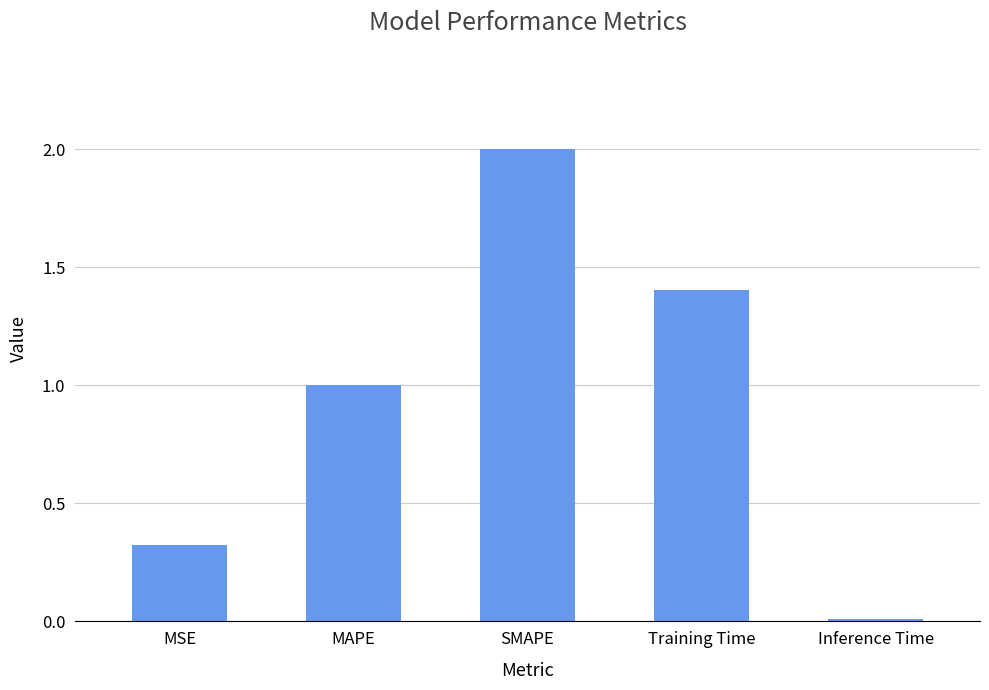

Between Training Time and Inference Time, which is larger?

Training Time